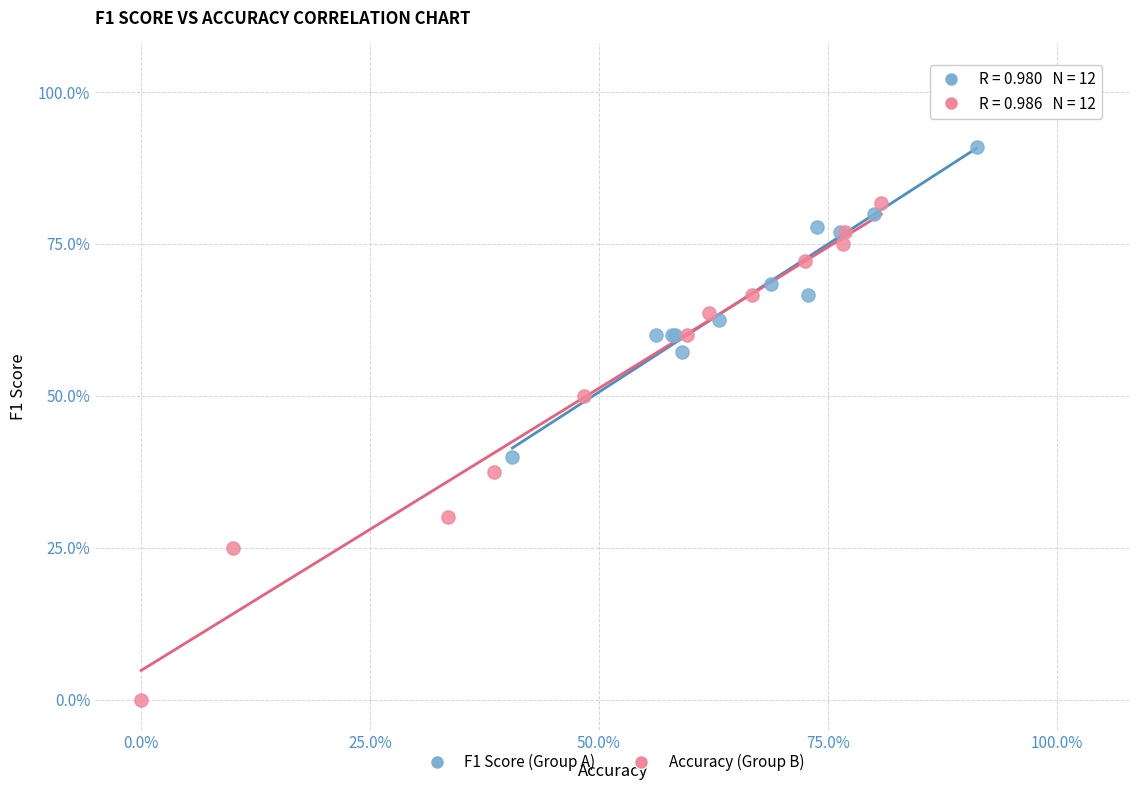

Which series contains the lowest Y value?

Accuracy (Group B)